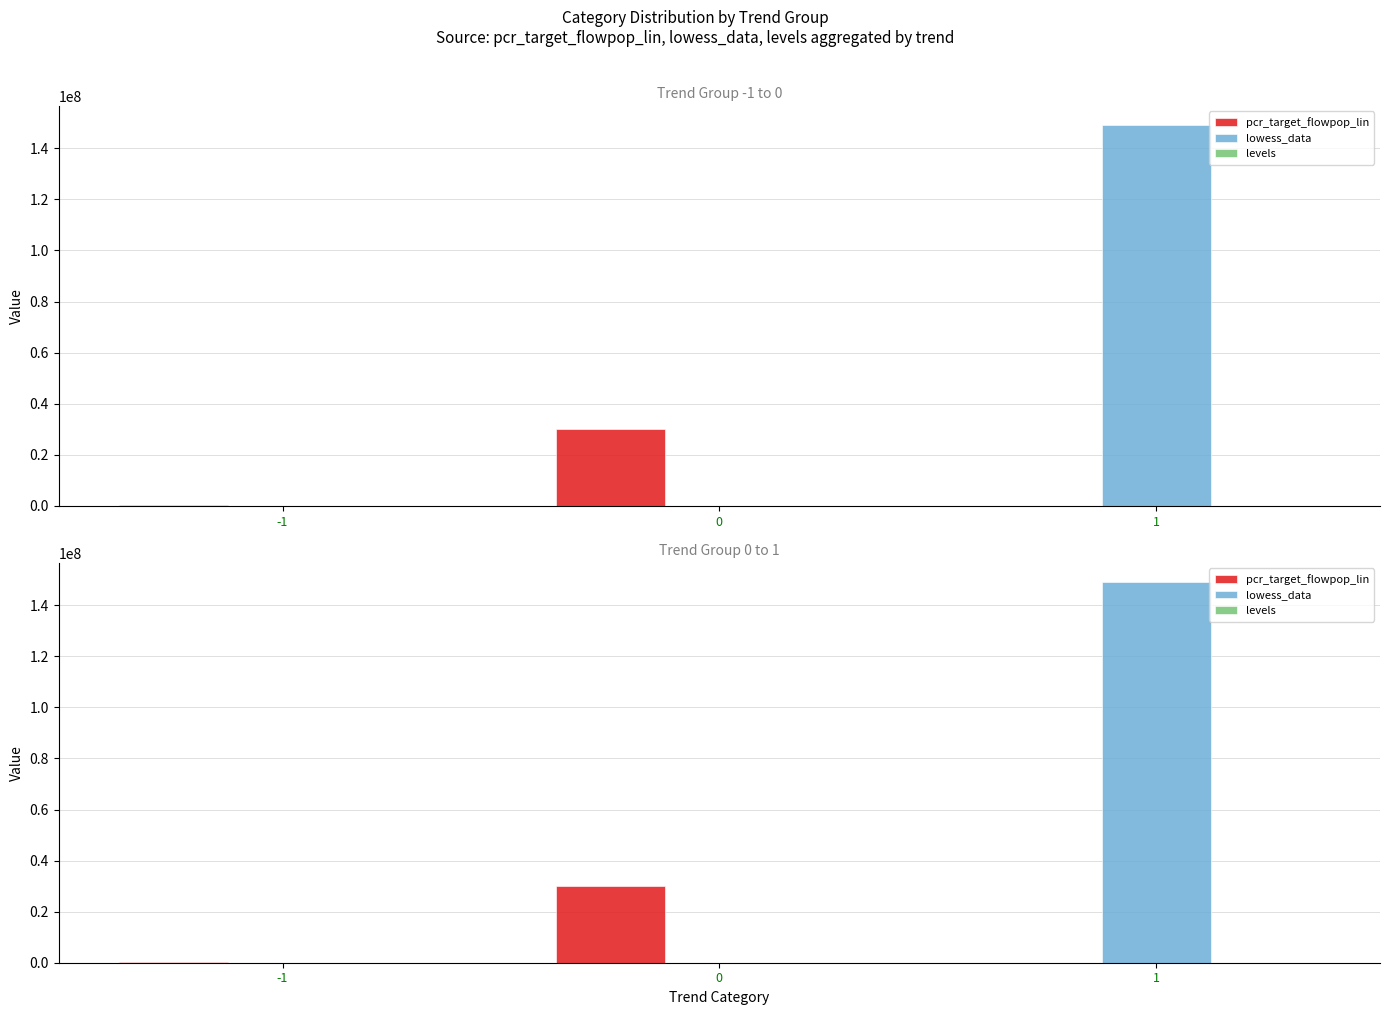

At 1, list the series in order from smallest to largest.

pcr_target_flowpop_lin, levels, lowess_data